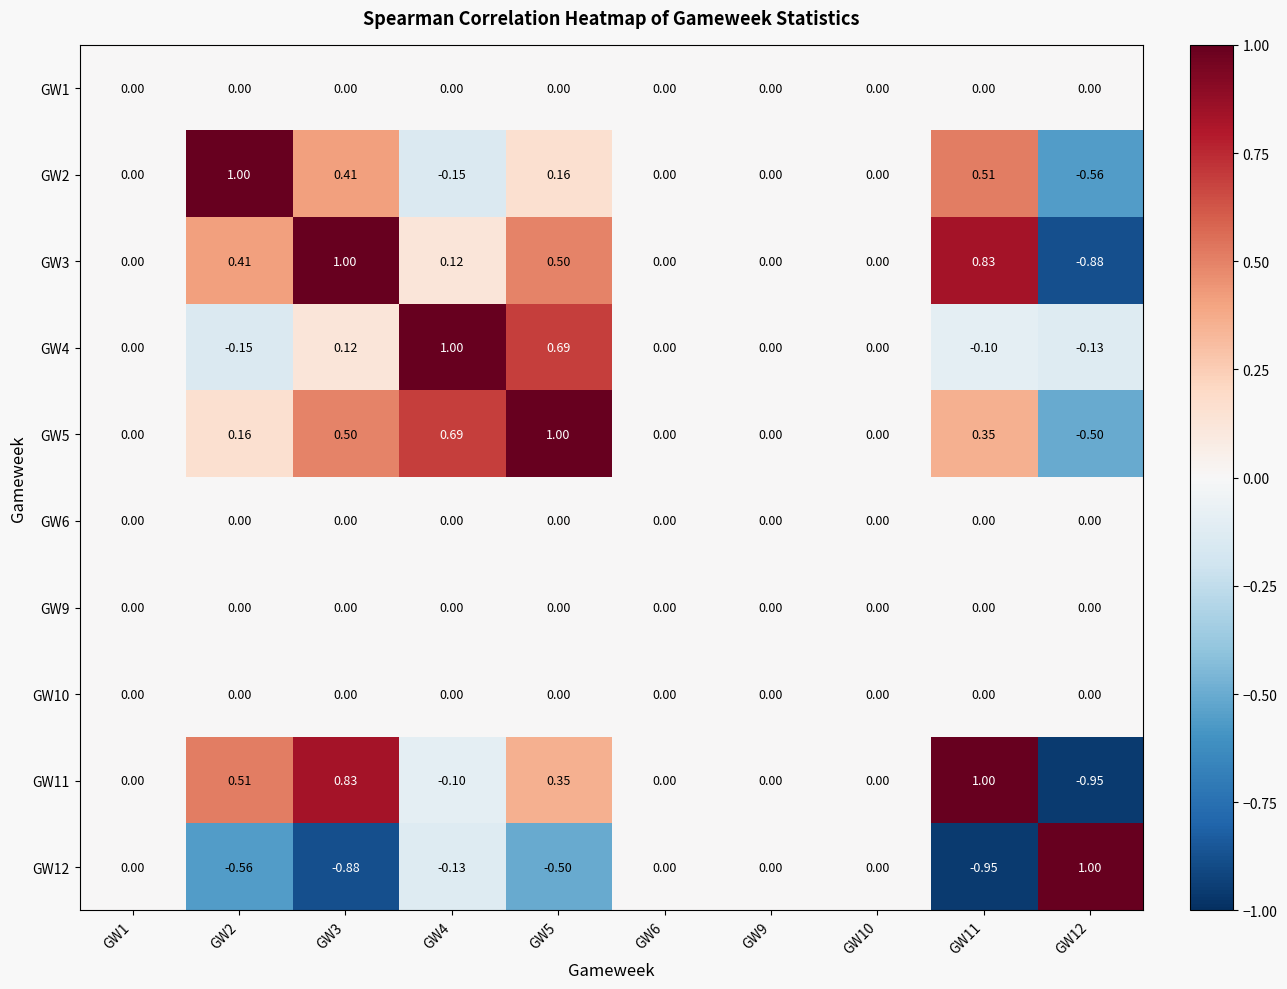

How many categories are shown in the chart?

10